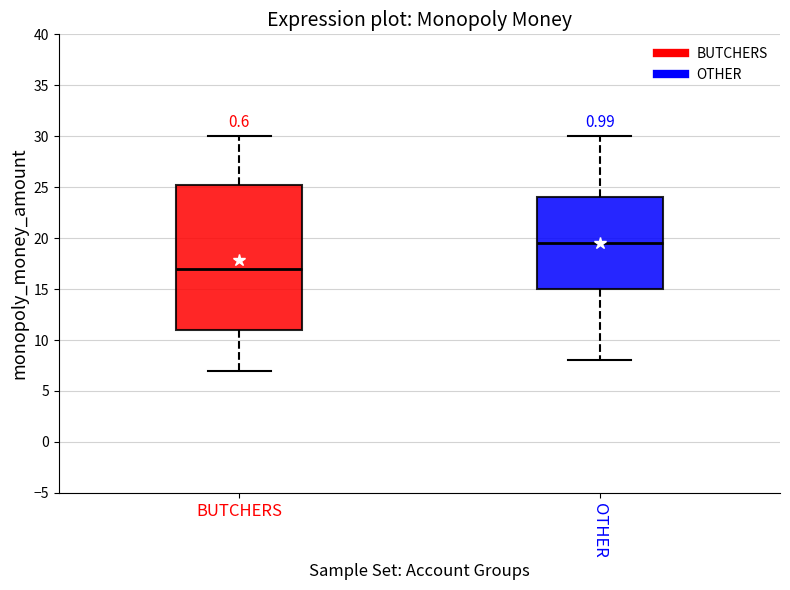

Which box is the tallest, from its lower edge to its upper edge?

BUTCHERS